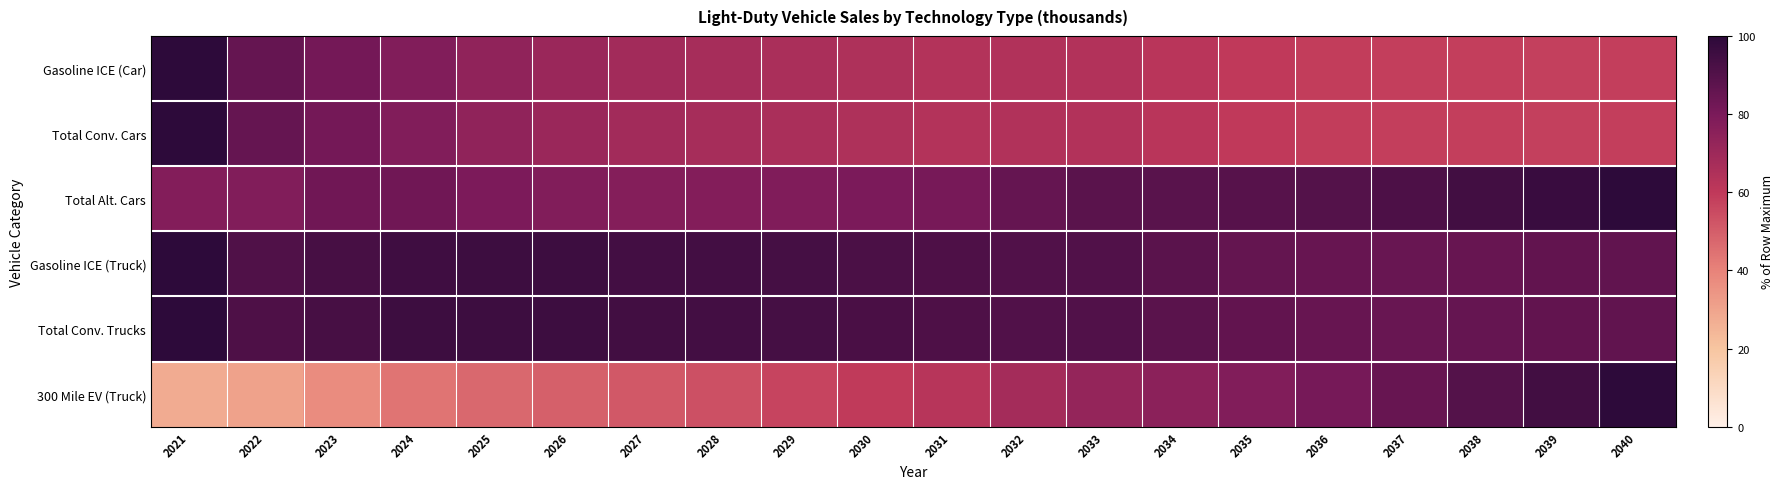

Which series changed the most between 2026 and 2034?

300 Mile EV (Truck)